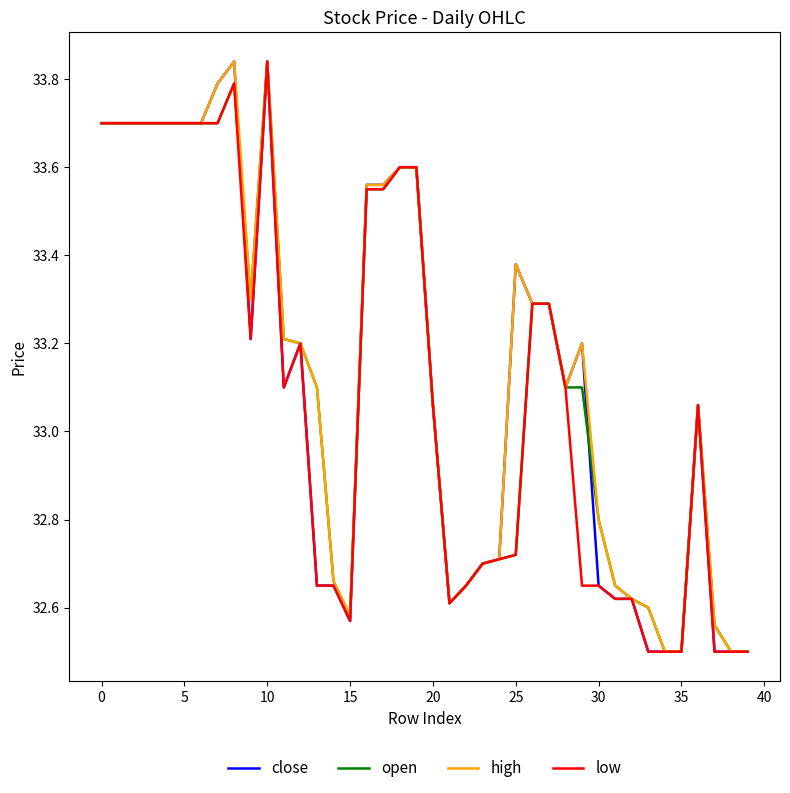

What is the minimum value shown in the chart?

32.5